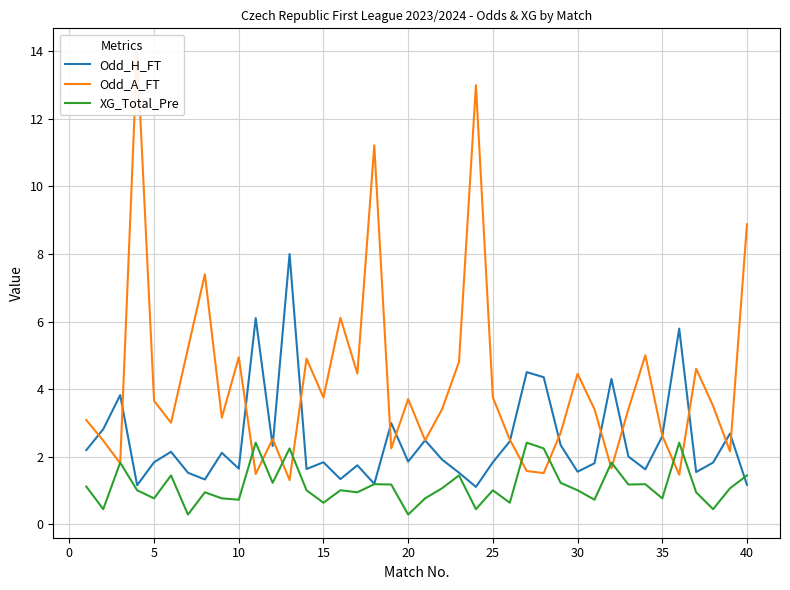

What is the minimum value for Odd_H_FT?

1.1